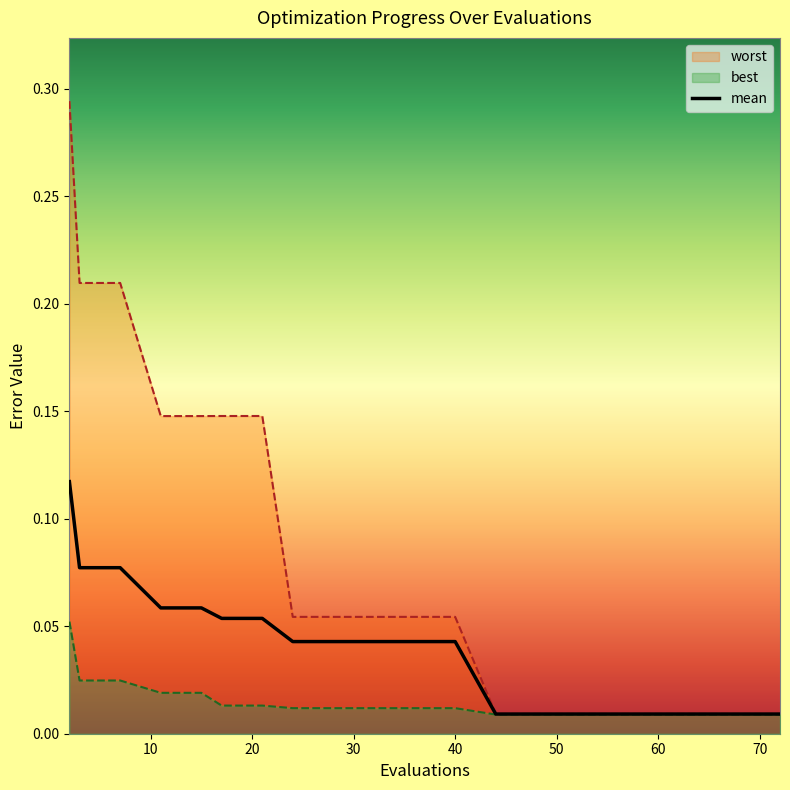

Is the value of best at 13 greater than the value of worst at 12?

No